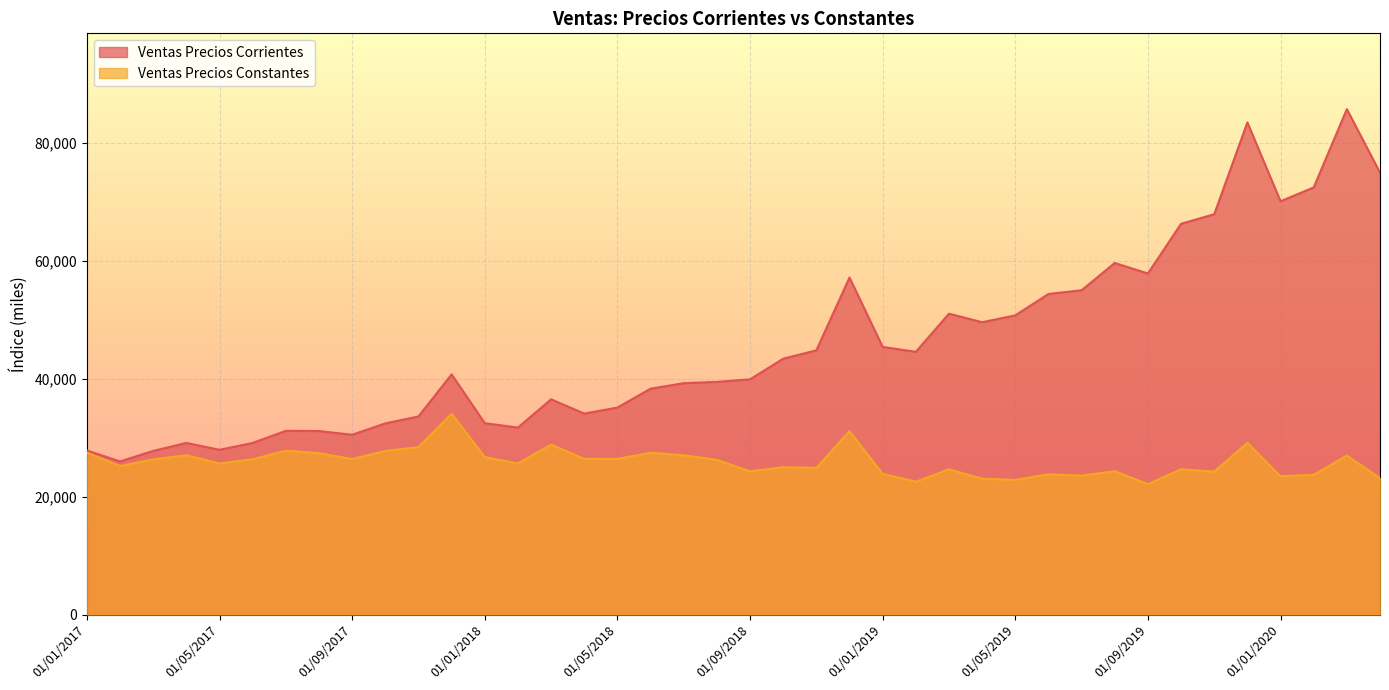

The value of ventas_precios_constantes at 01/01/2020 is 4735.3. True or false?

False